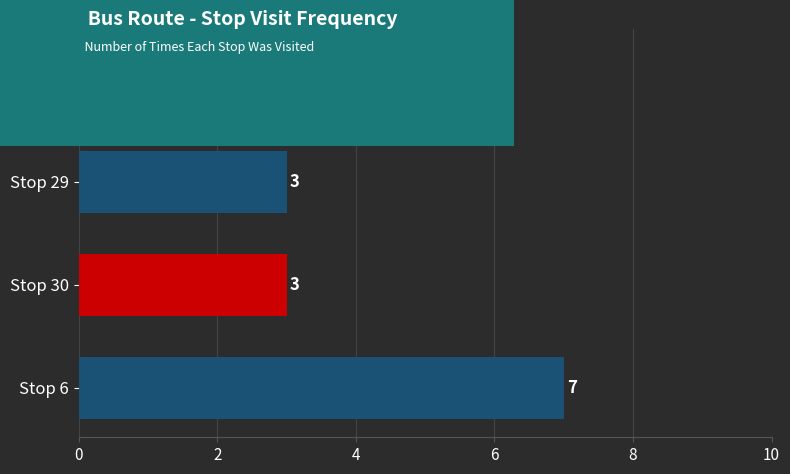

The chart shows a value of 4 at Stop 30. True or false?

False